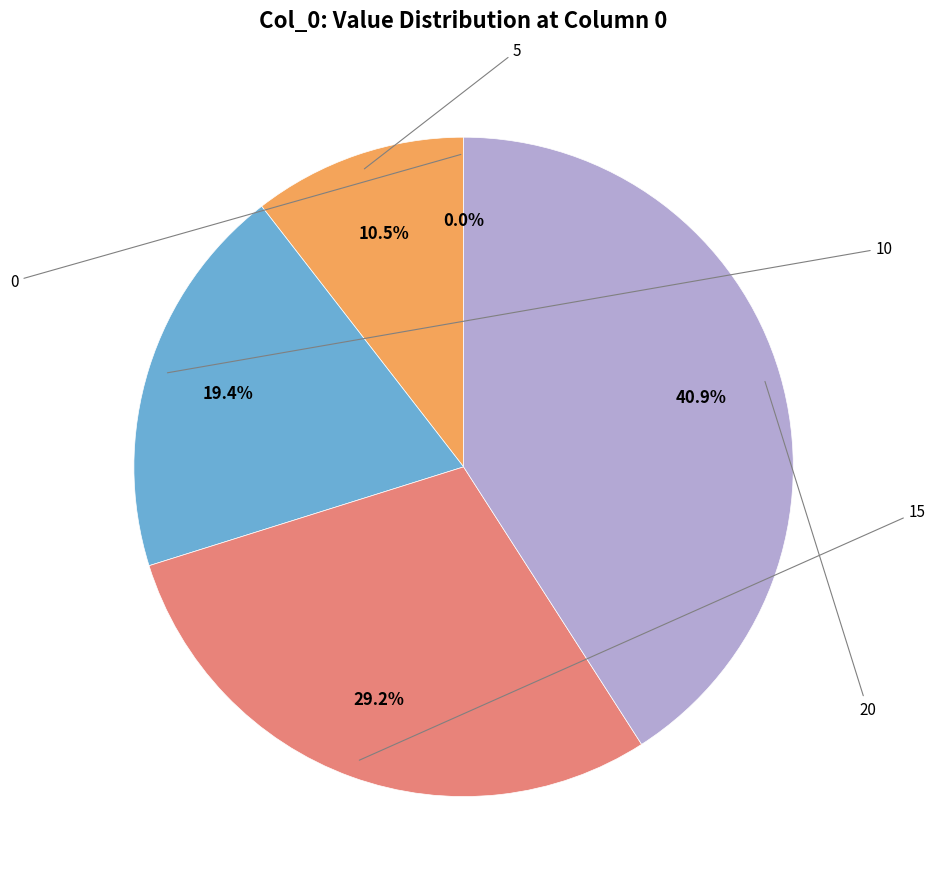

Does any single category account for the majority?

No